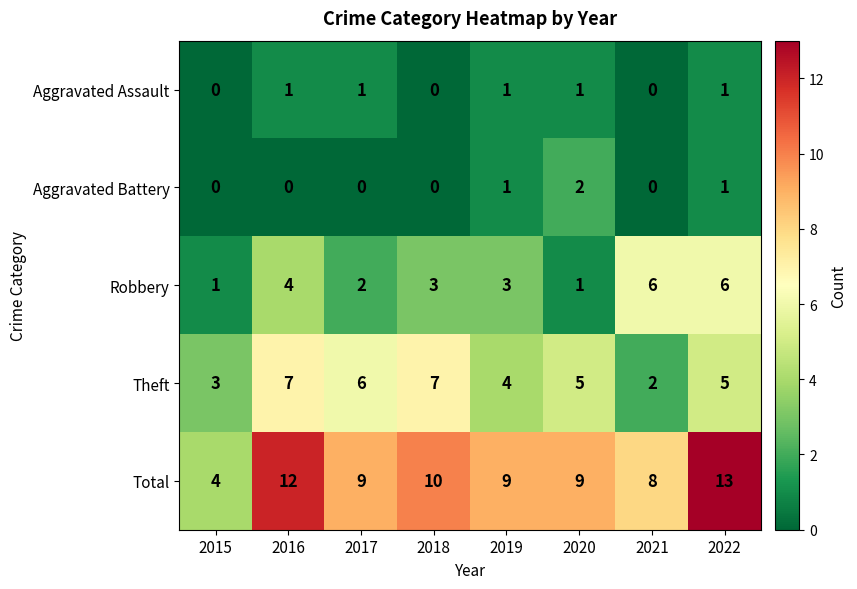

The Aggravated Battery series shows 2 at 2022. True or false?

False